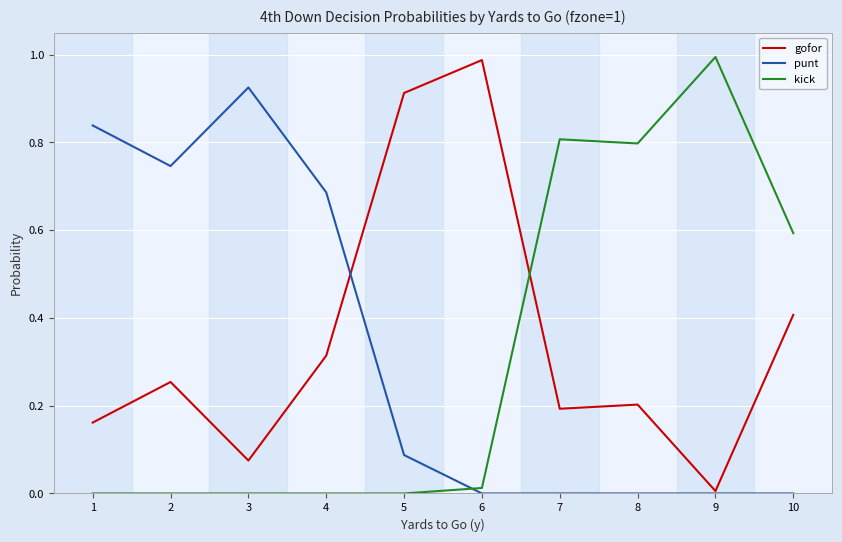

At how many categories does at least one series exceed 0?

10